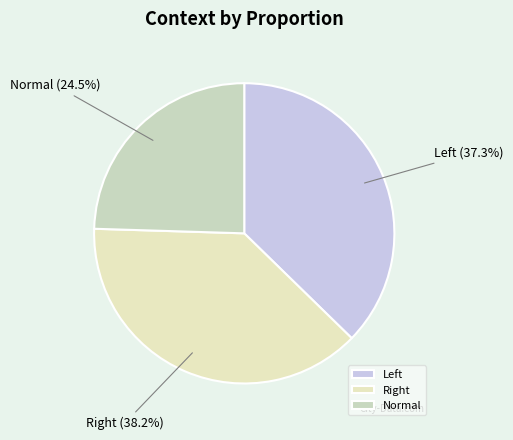

How many segments does this pie chart have?

3